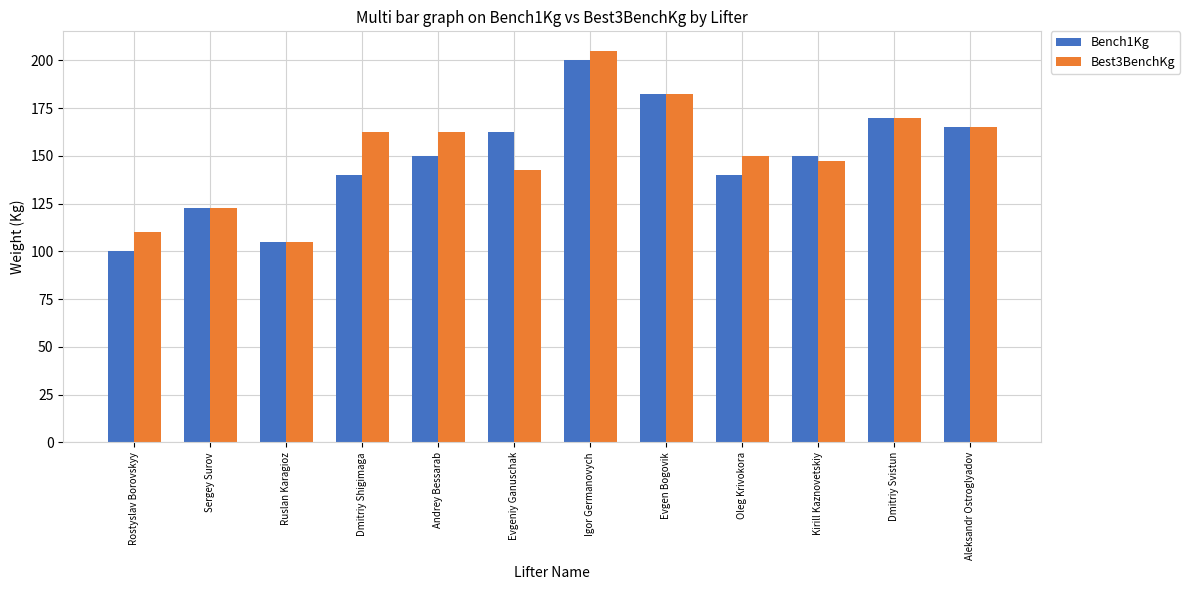

List the series in order of their overall mean, highest first.

Best3BenchKg, Bench1Kg